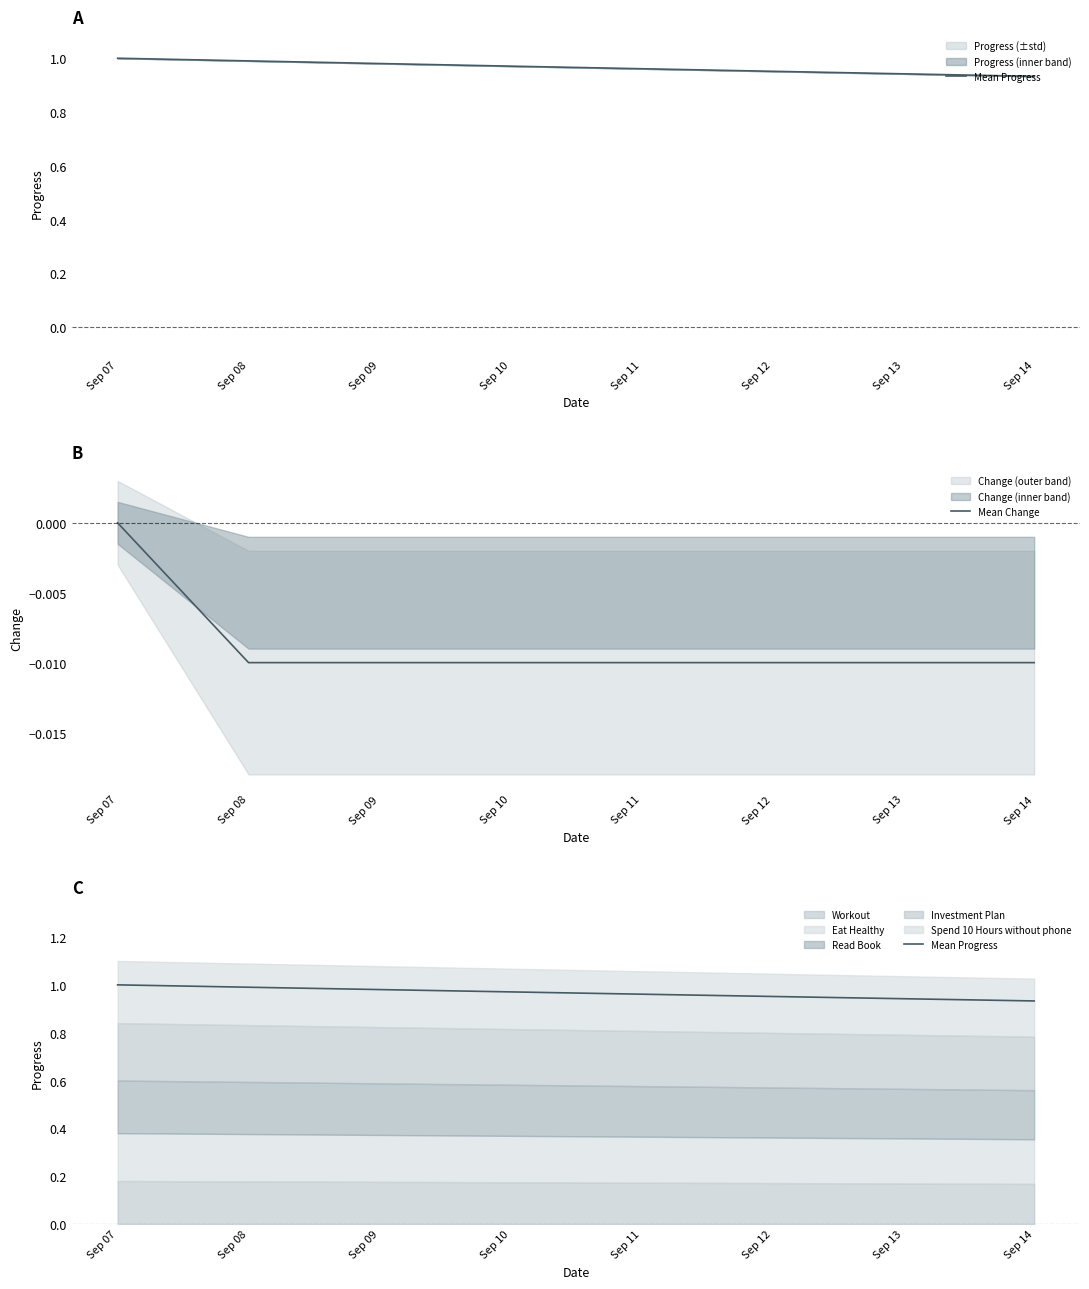

What is the difference between the maximum and minimum values in the Mean Progress series?

0.1